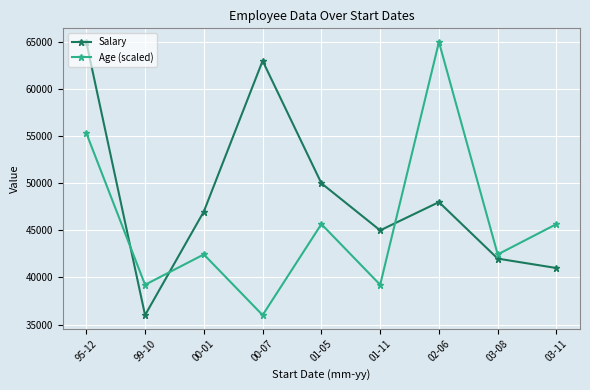

What is the difference between the second highest and minimum values in the Age (scaled) series?

19333.3